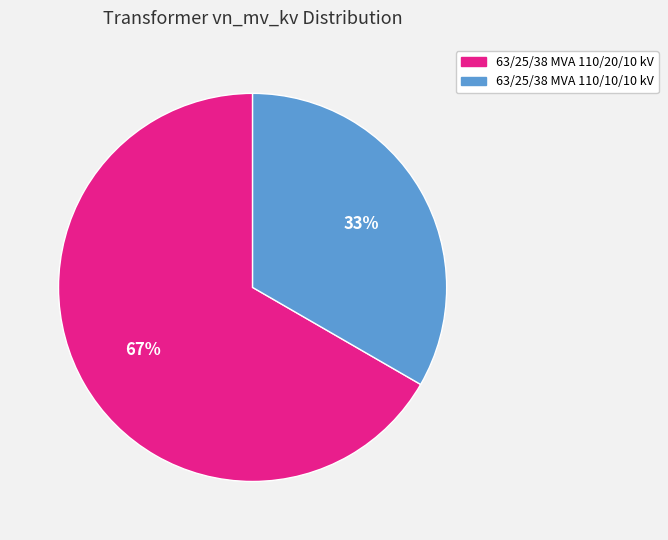

Which slice is the smallest?

63/25/38 MVA 110/10/10 kV